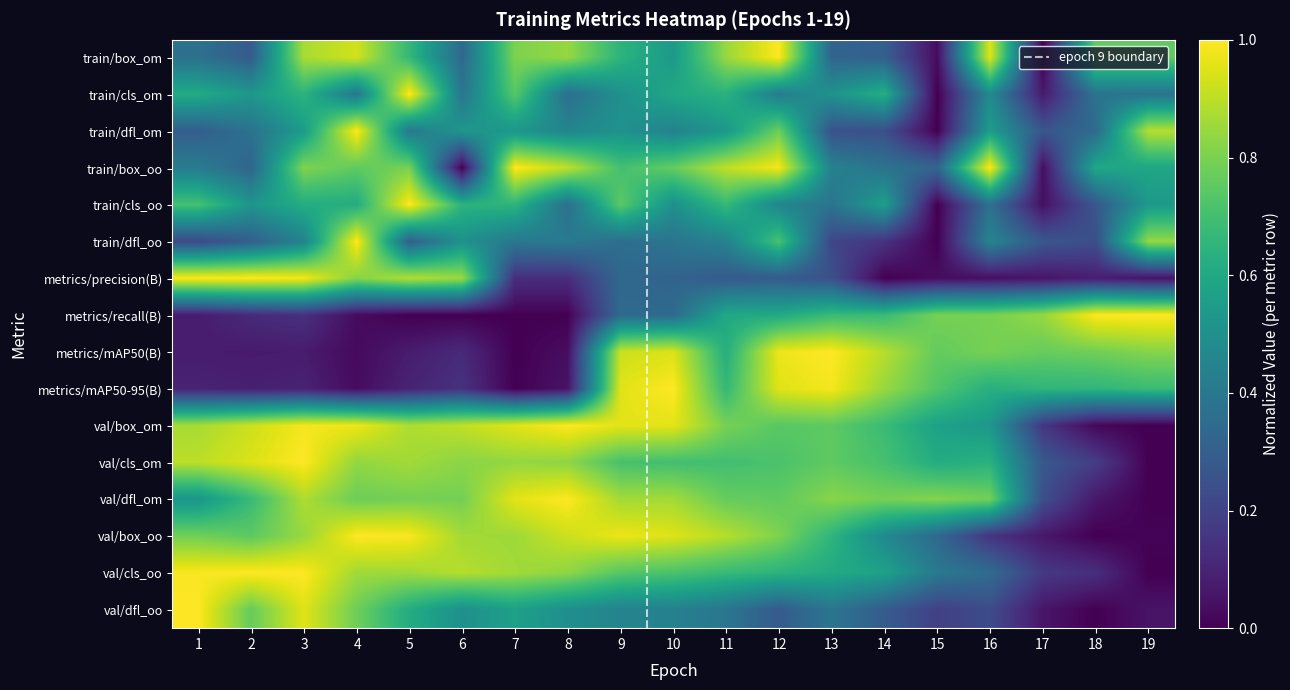

How many values in the train/box_om series exceed 0?

18